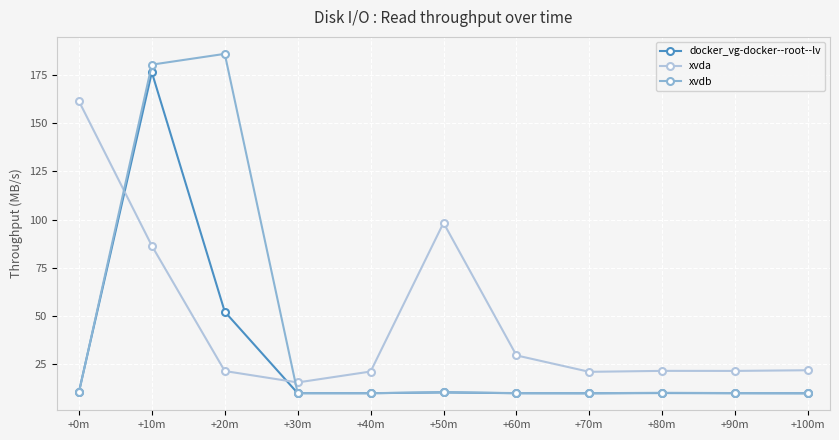

What is the greatest value displayed?

186.1